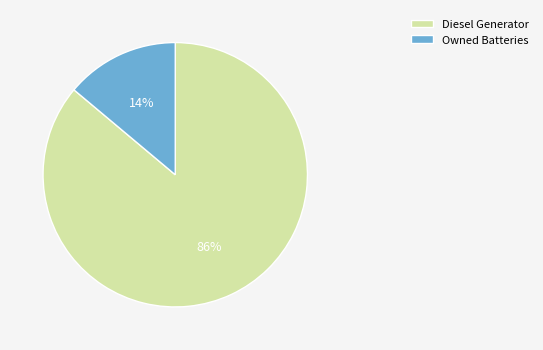

To the nearest percent, what is the average slice percentage?

50%